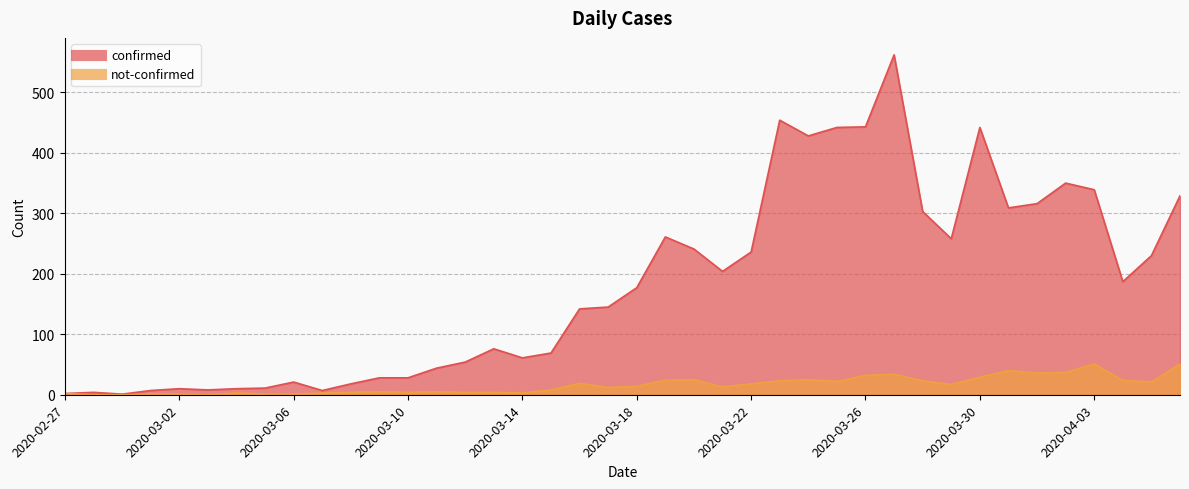

List the series in order of their overall mean, lowest first.

not-confirmed, confirmed